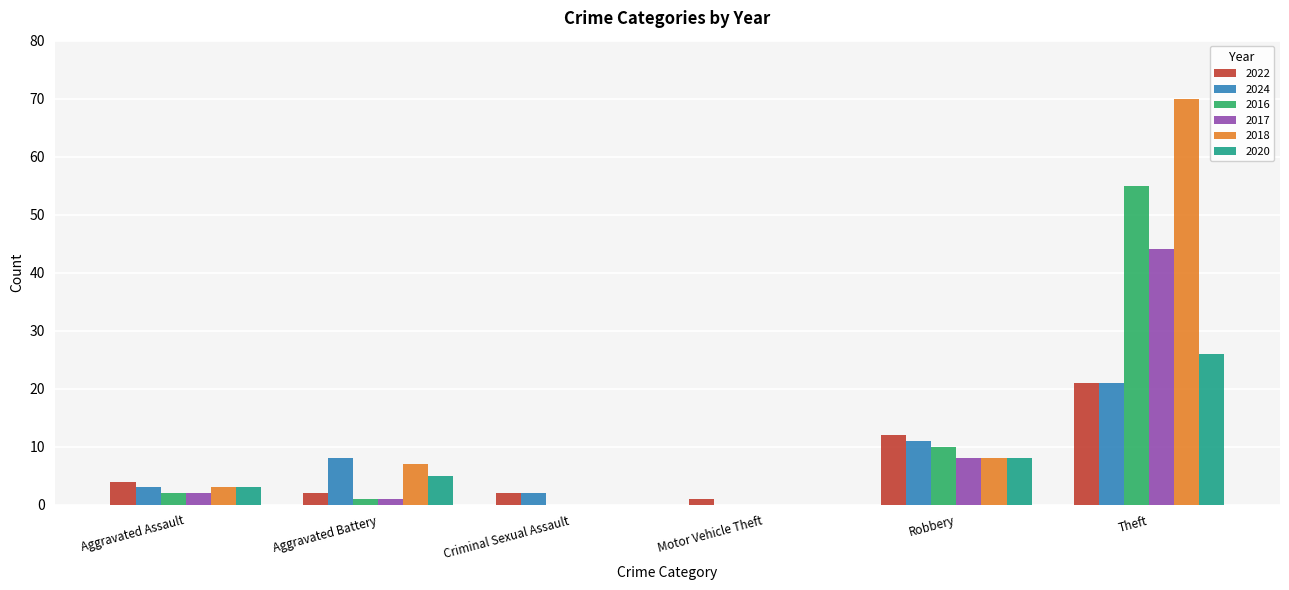

What are all the series names shown in the legend?

2022, 2024, 2016, 2017, 2018, 2020